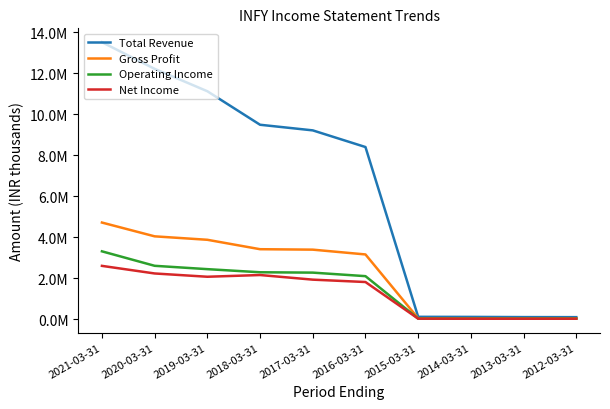

Does the chart have visible grid lines?

No